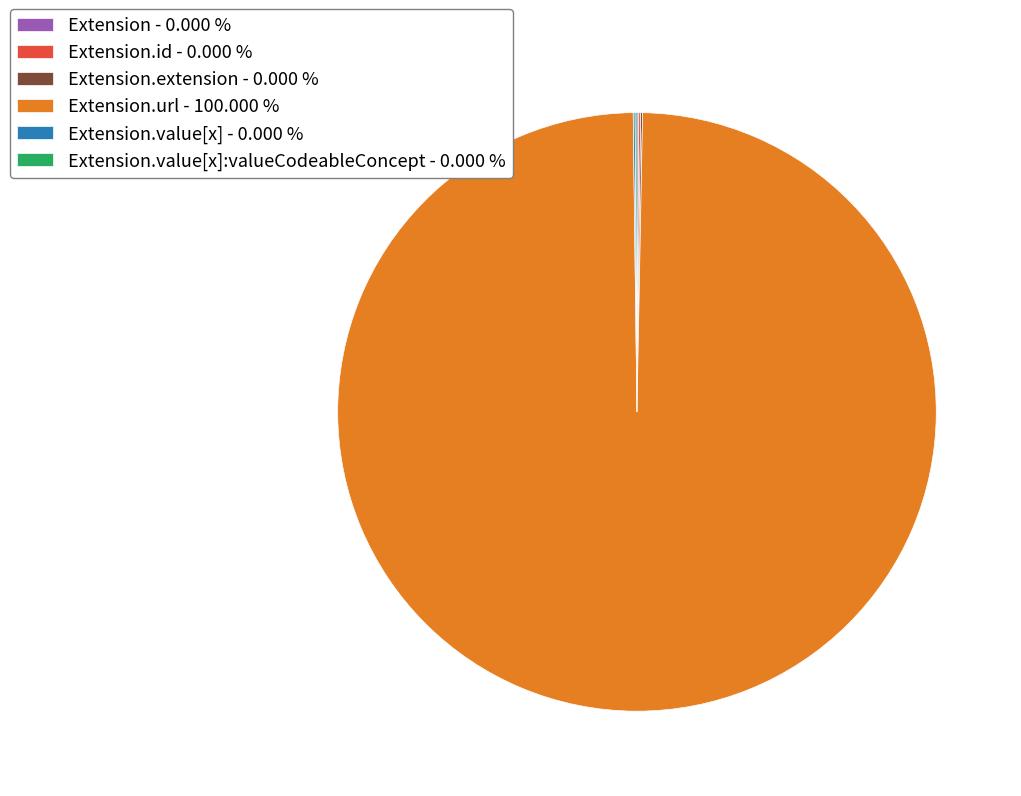

What is the largest slice in the pie chart?

Extension.url - 100.000 %